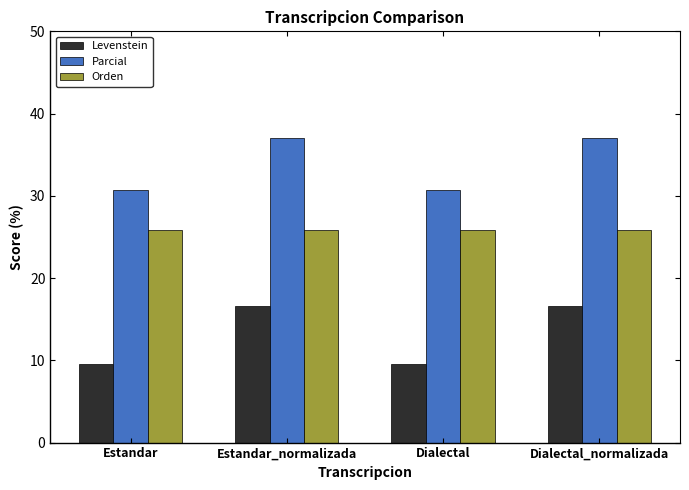

Is the value of Orden at Estandar_normalizada greater than the value of Parcial at Estandar_normalizada?

No